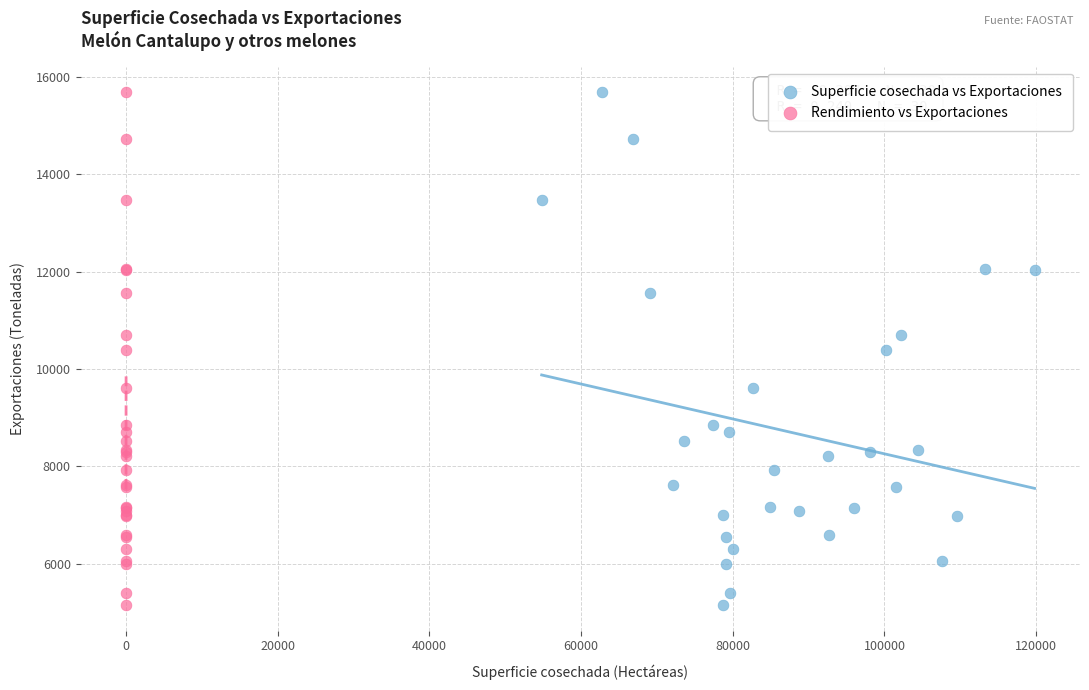

What are all the series names shown in the legend?

Superficie cosechada vs Exportaciones, Rendimiento vs Exportaciones